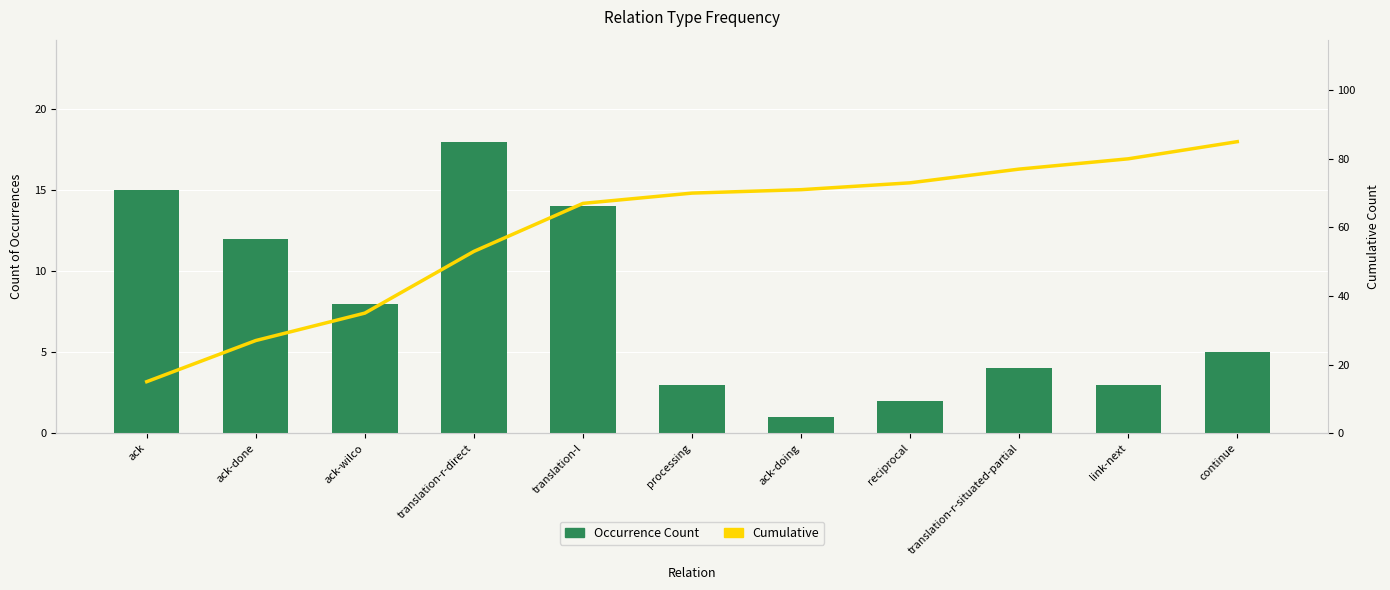

Rank the series by their average value, from highest to lowest.

Cumulative, Occurrence Count